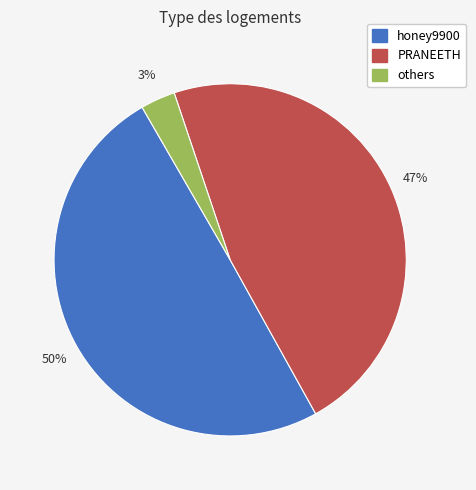

Does any single category account for the majority?

No